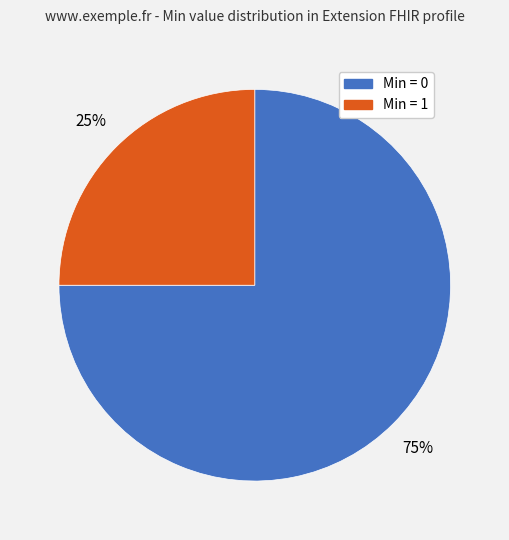

To the nearest percent, what is the average slice percentage?

50%